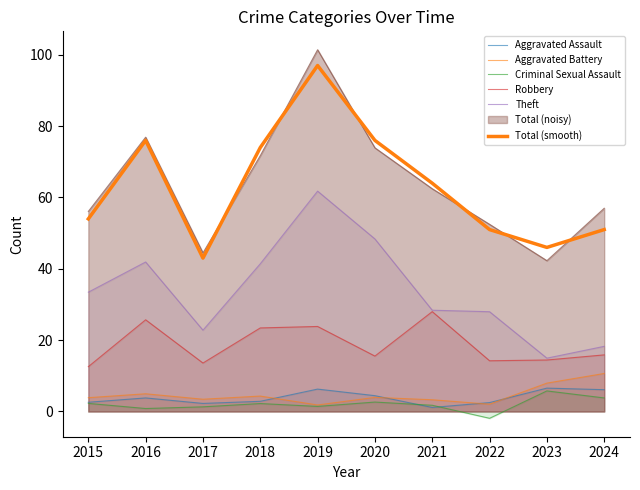

Between 2018 and 2020, which series saw the biggest shift?

Robbery